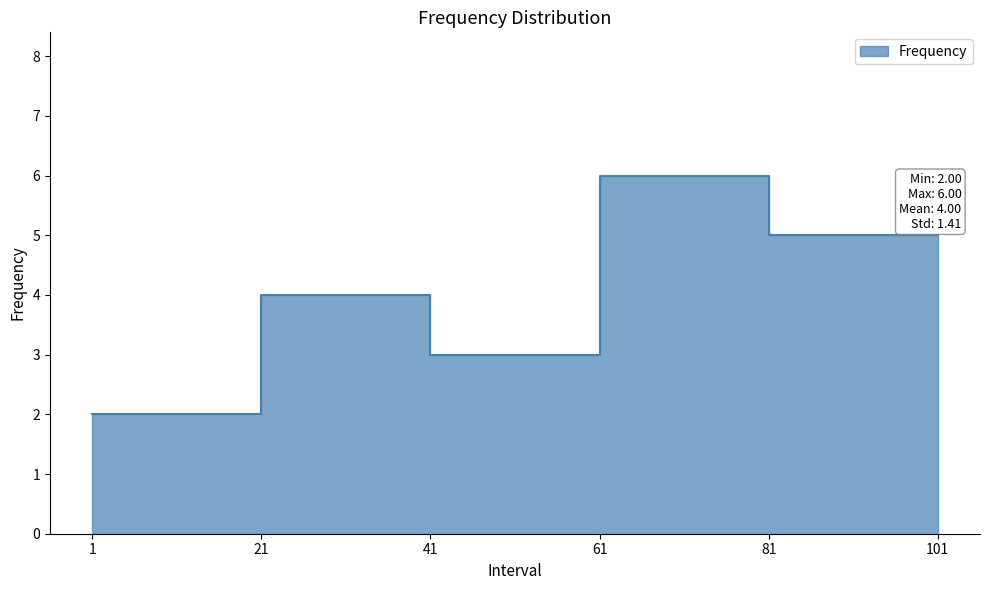

Rank the categories by value from highest to lowest.

61-81, 81-101, 21-41, 41-61, 1-21